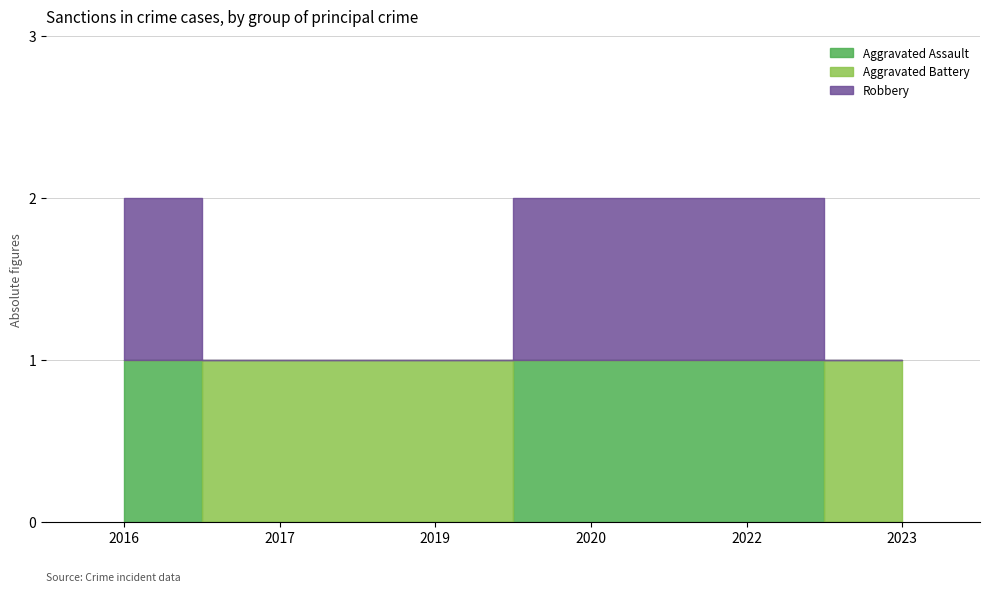

What is the difference between the highest and lowest values at 2019?

1